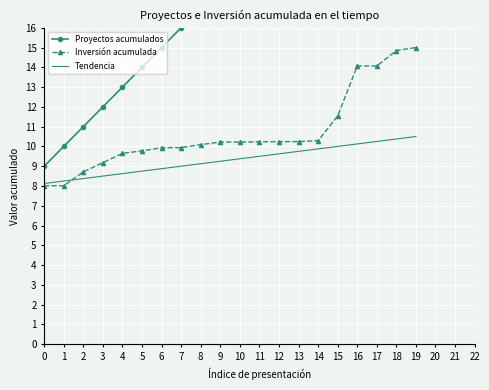

What is the highest value of the Inversión acumulada series?

15.0